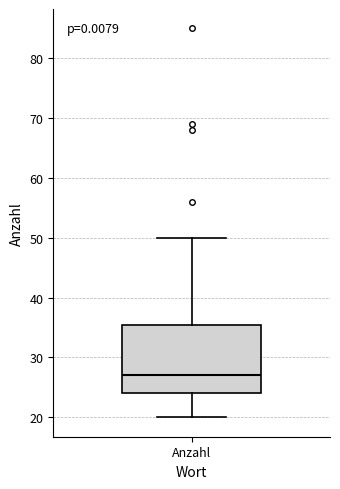

Read this box plot against the y-axis: the position of the median line, the range covered by the box, and the ends of both whiskers. The values are not printed on the chart, so give them approximately, as read against the axis.

median 27, box 24 to 36, whiskers 20 to 50